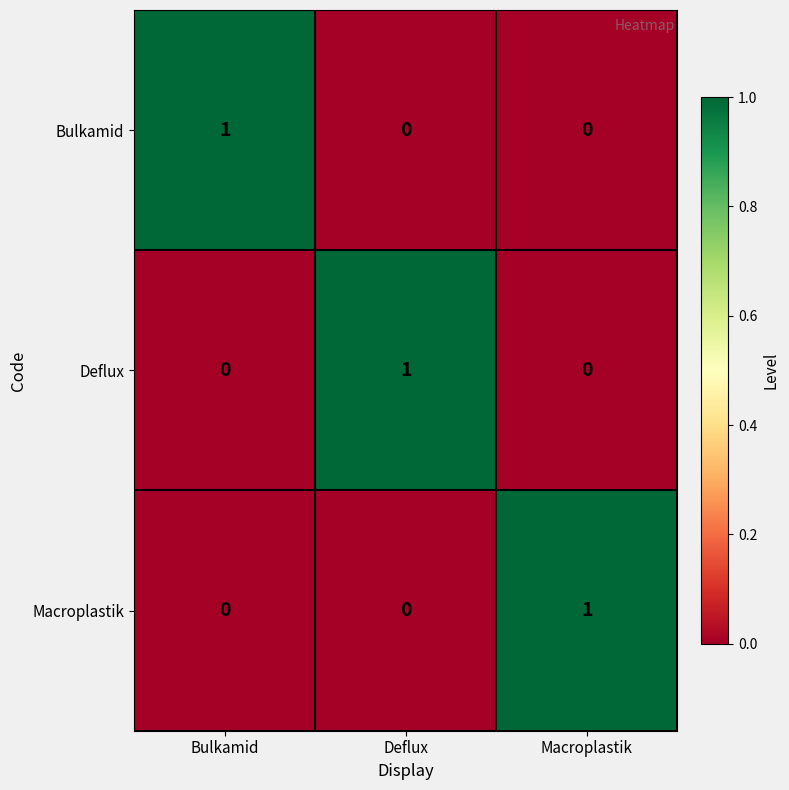

At how many categories does at least one series exceed 0?

3